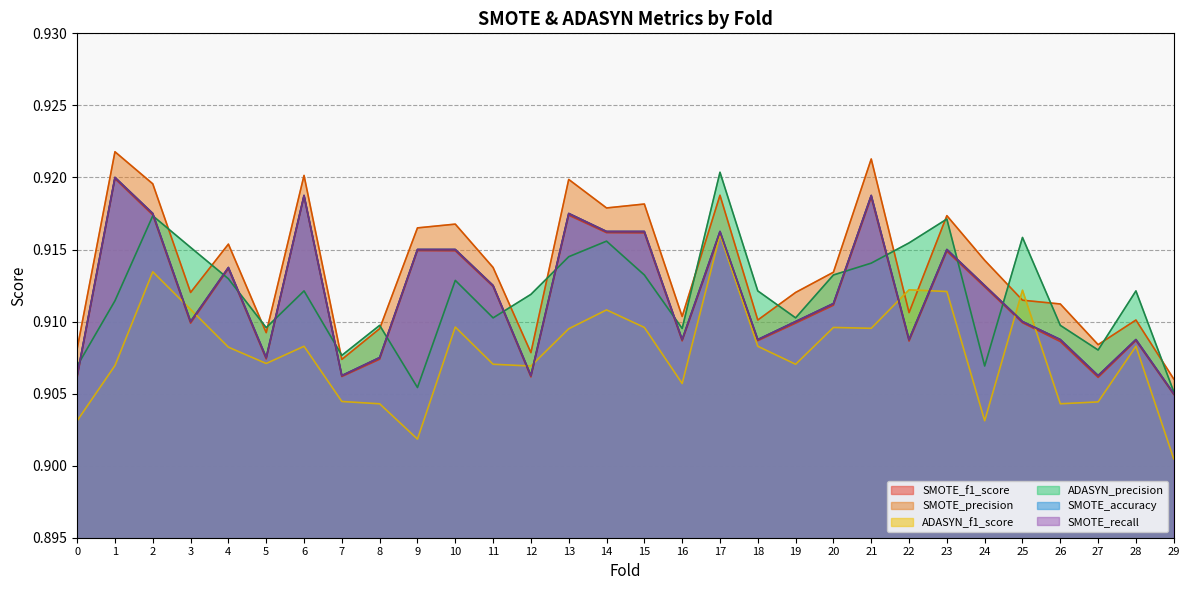

In SMOTE_precision, how many points are higher than both neighbors (excluding endpoints)?

10